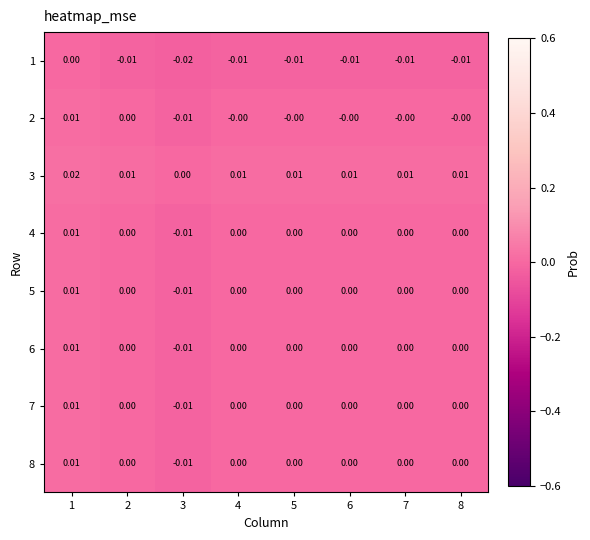

Is the value of 3 at 7 greater than the value of 4 at 2?

Yes